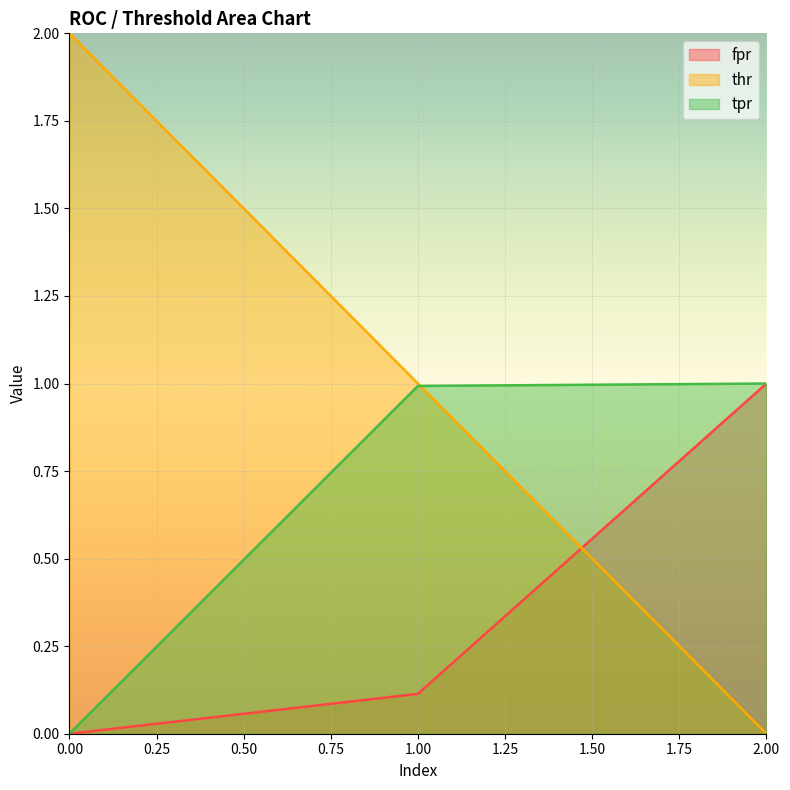

Which series has the largest range (max minus min)?

thr